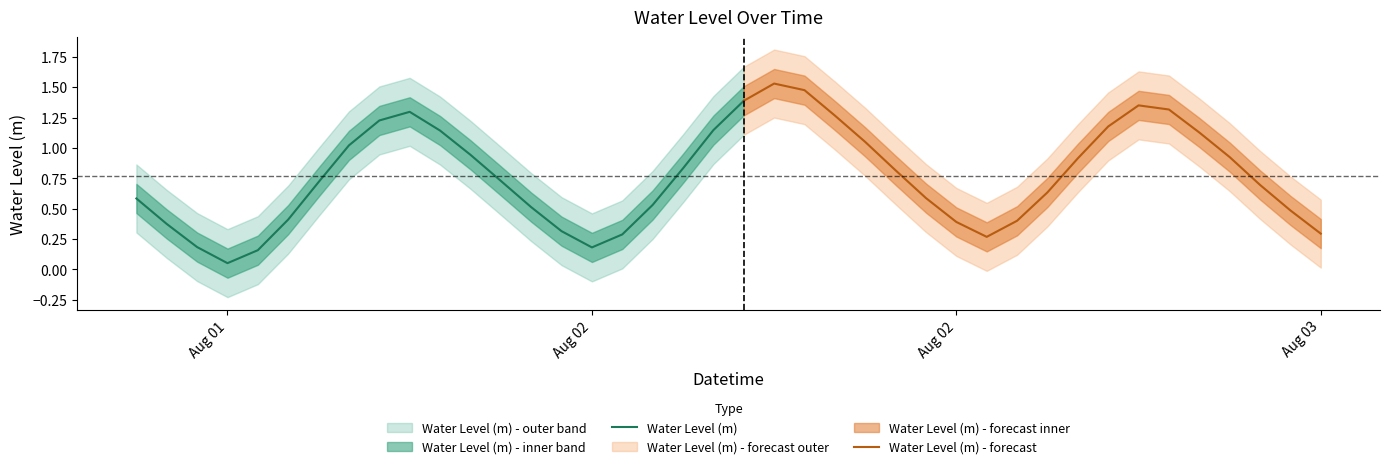

Count the number of categories in the chart.

40